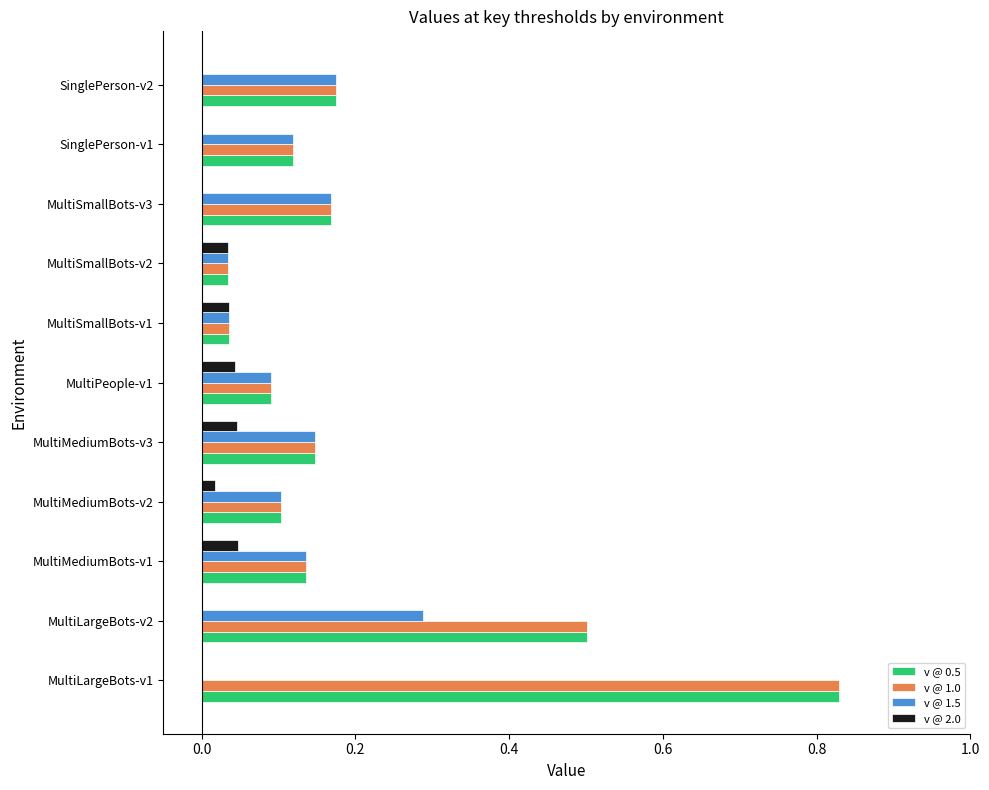

What are all the series names shown in the legend?

v @ 0.5, v @ 1.0, v @ 1.5, v @ 2.0